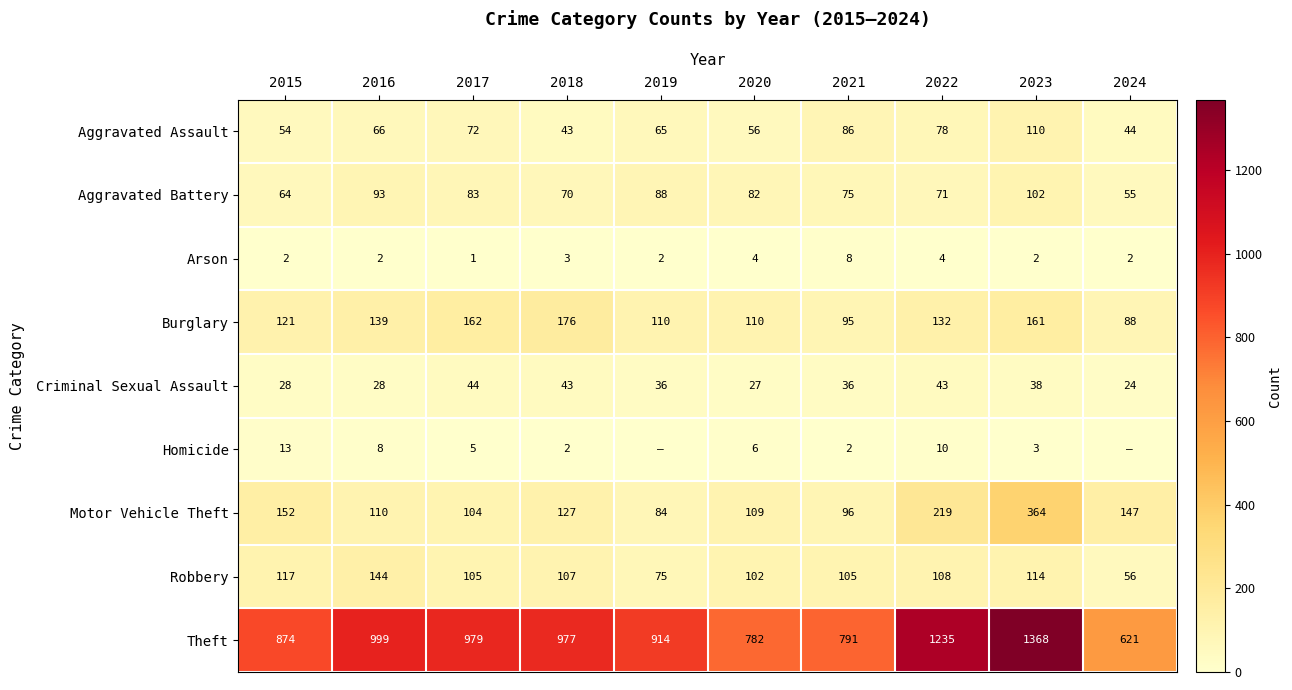

What is the difference between the highest and lowest values at 2018?

975